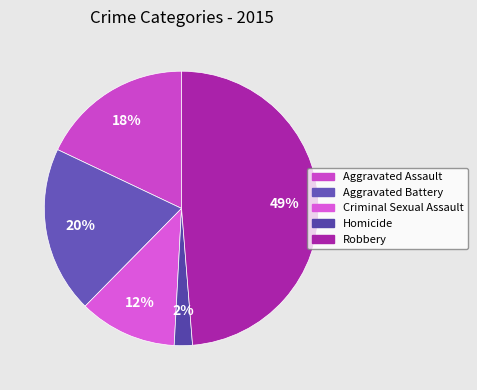

True or false: Robbery accounts for 35% of the total.

False